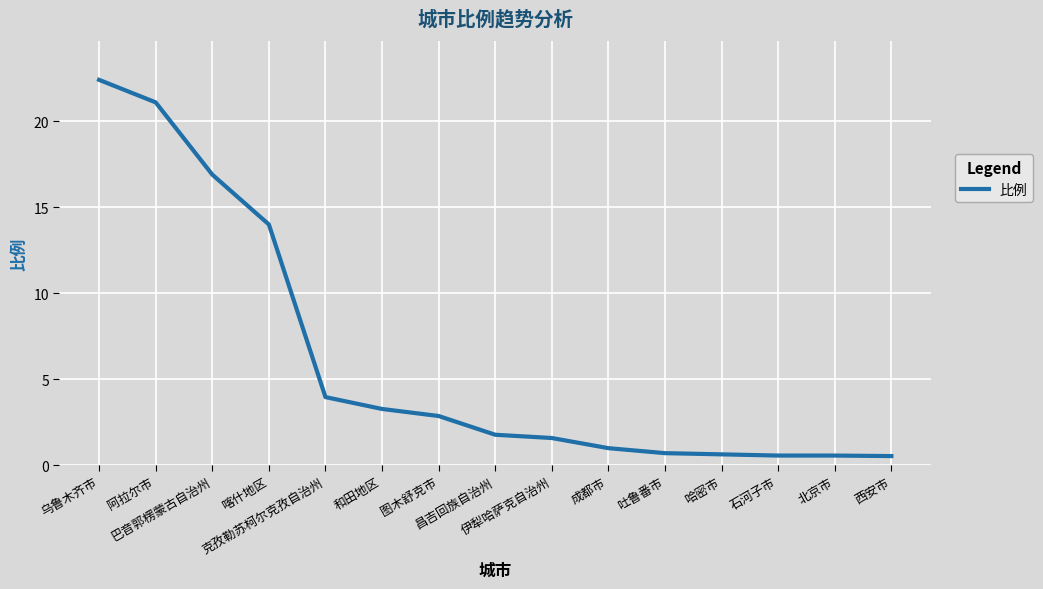

What is the sum of all values?

91.7